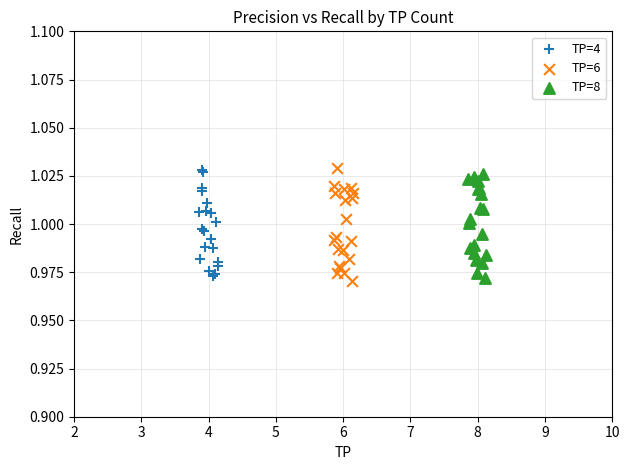

What are all the series names shown in the legend?

TP=4, TP=6, TP=8